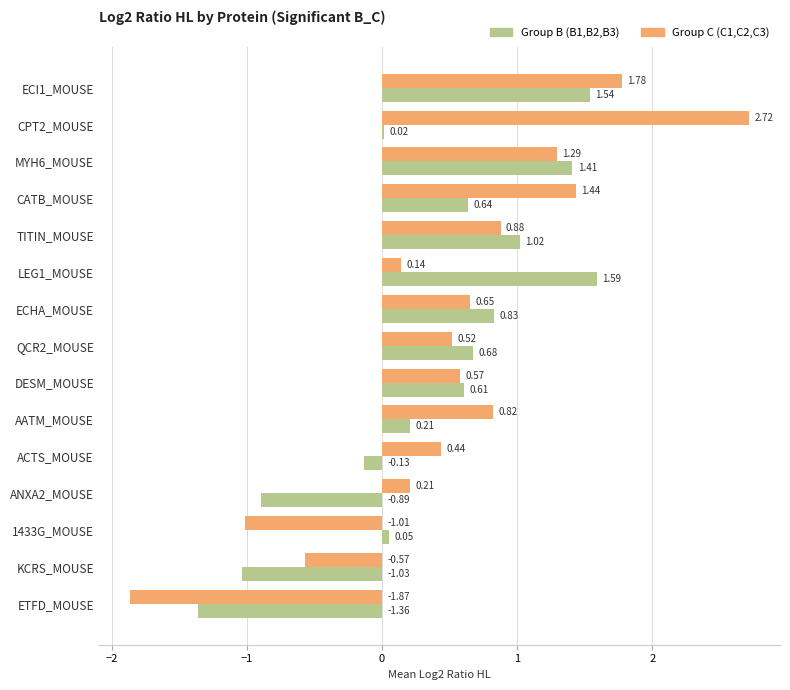

At which category is the sum across all series the highest?

ECI1_MOUSE